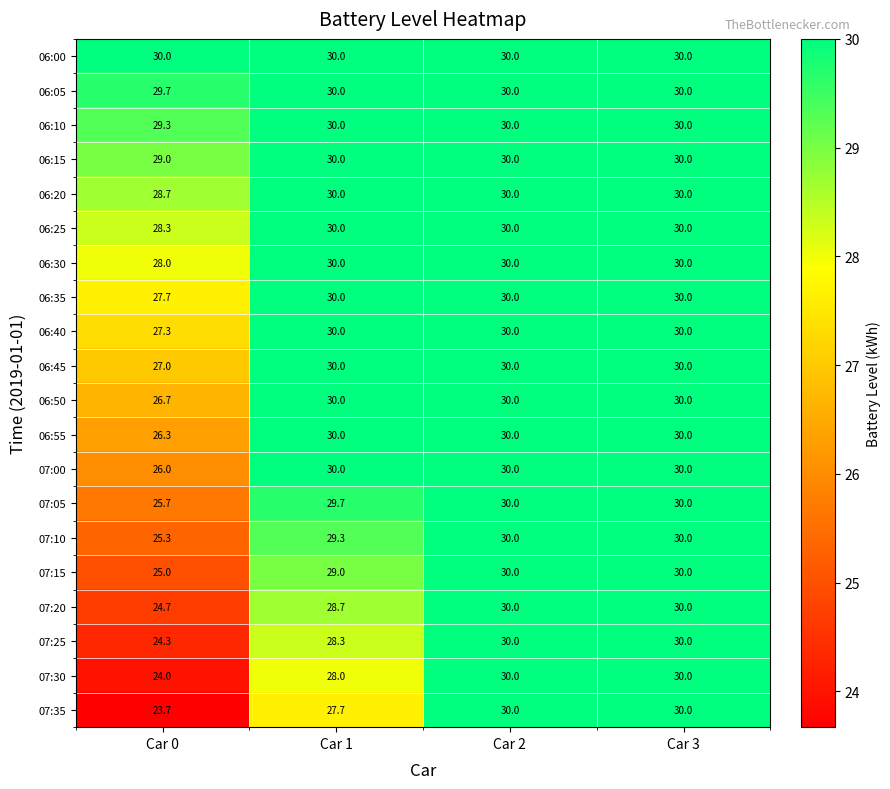

Which series changed the most between Car 0 and Car 3?

07:35